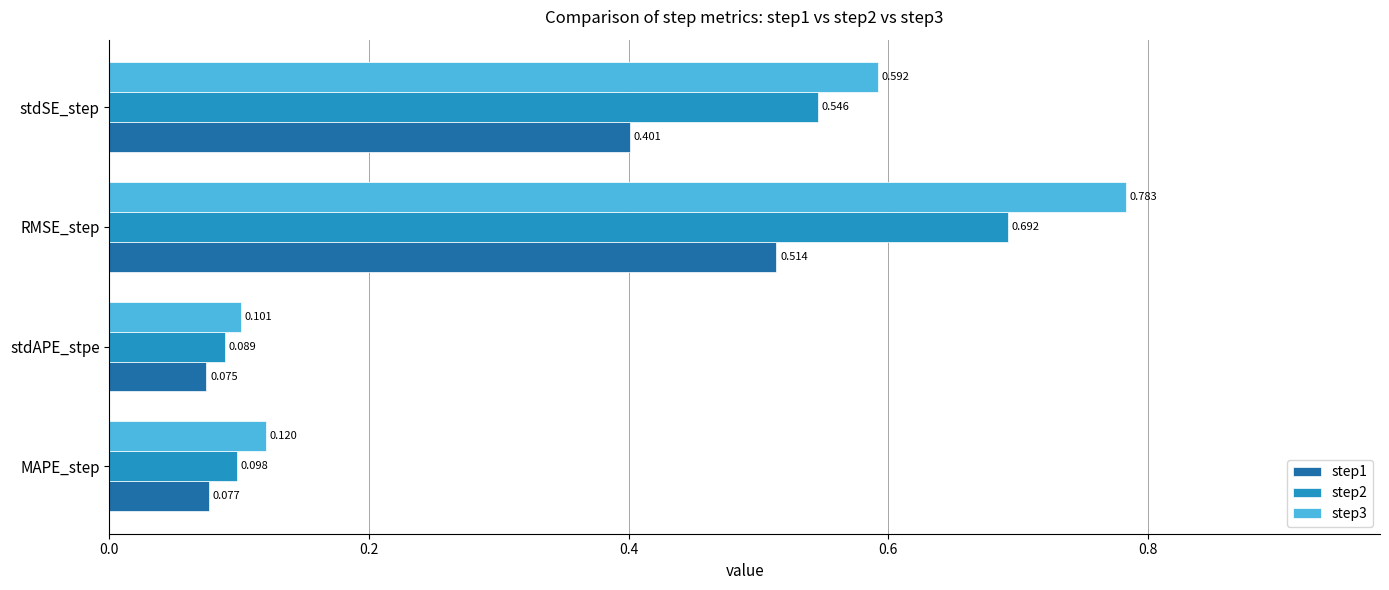

How many step2 values are between 0 and 1?

4